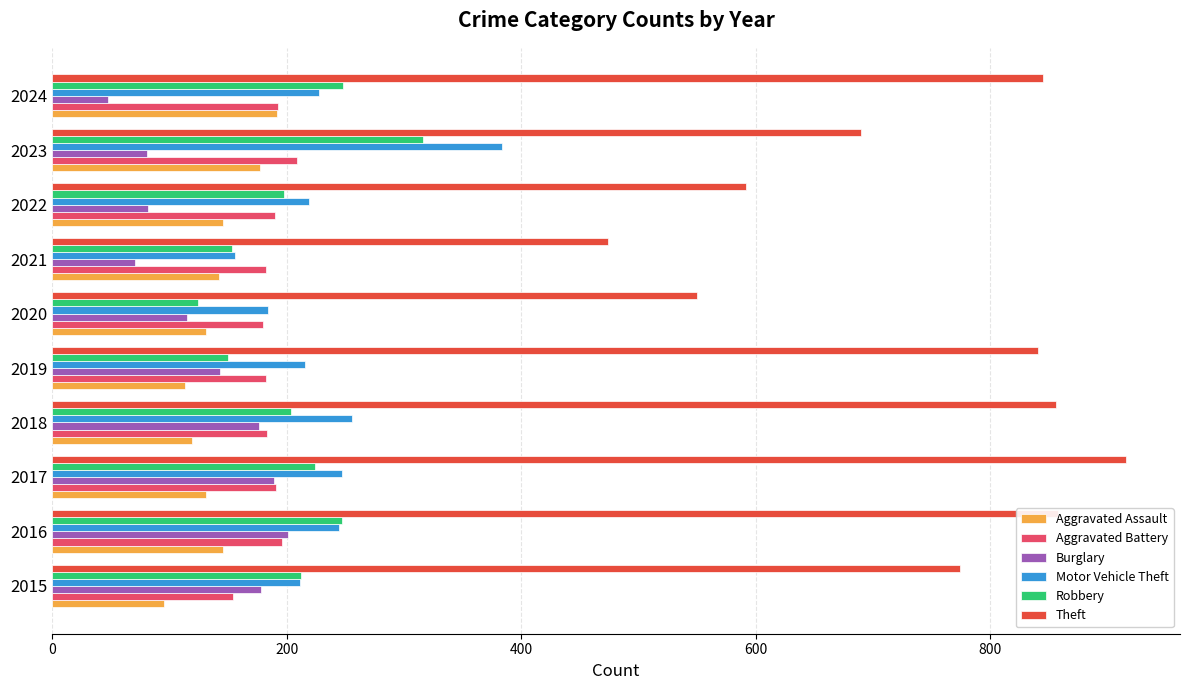

What is the approximate value of Aggravated Assault at 2017, to the nearest 5?

130